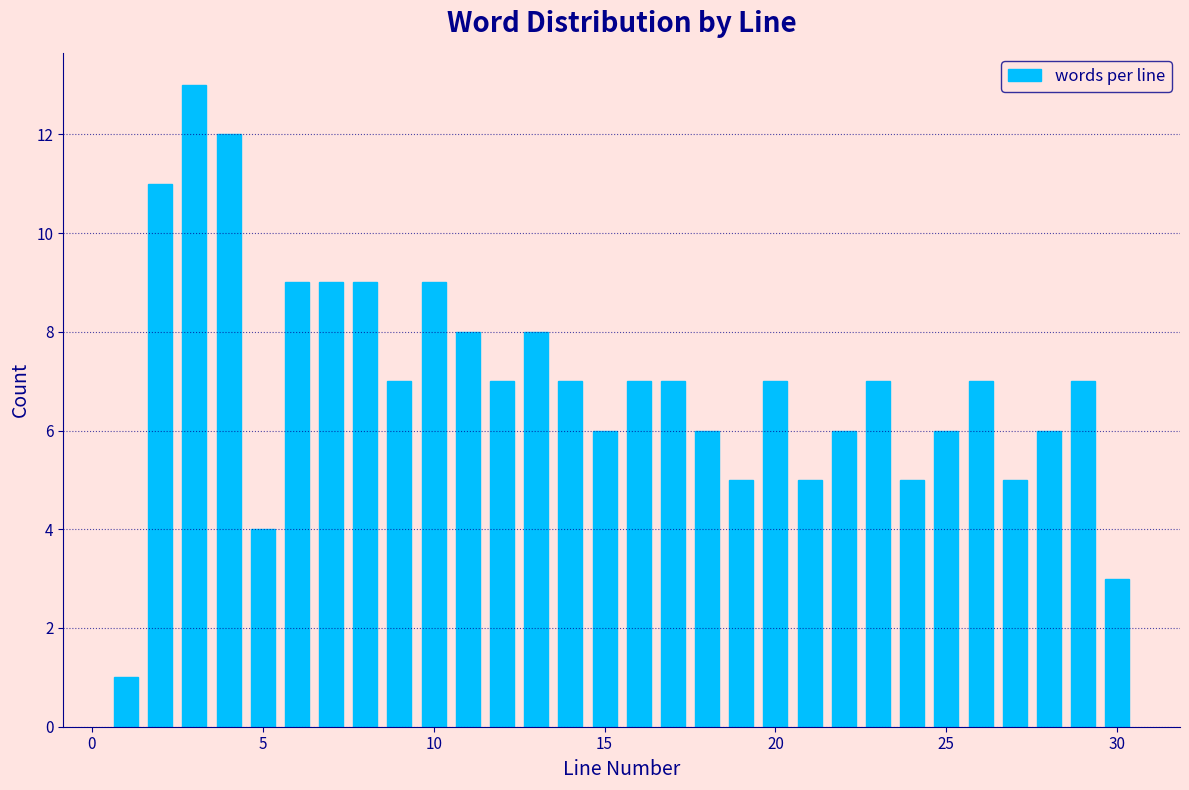

Around what value on the x-axis is the tallest bar? Give the approximate position of its centre, as read against the axis.

3.0